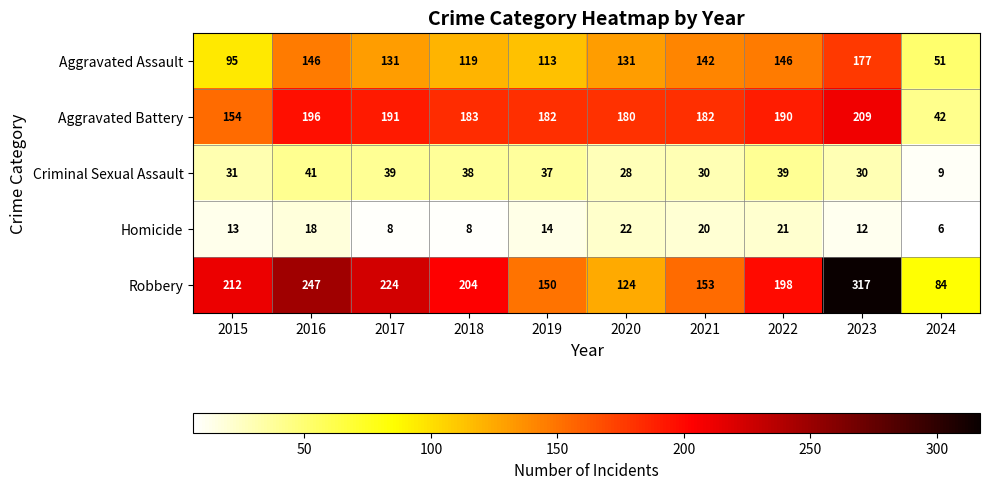

Where does the Homicide series first go above 14?

2016